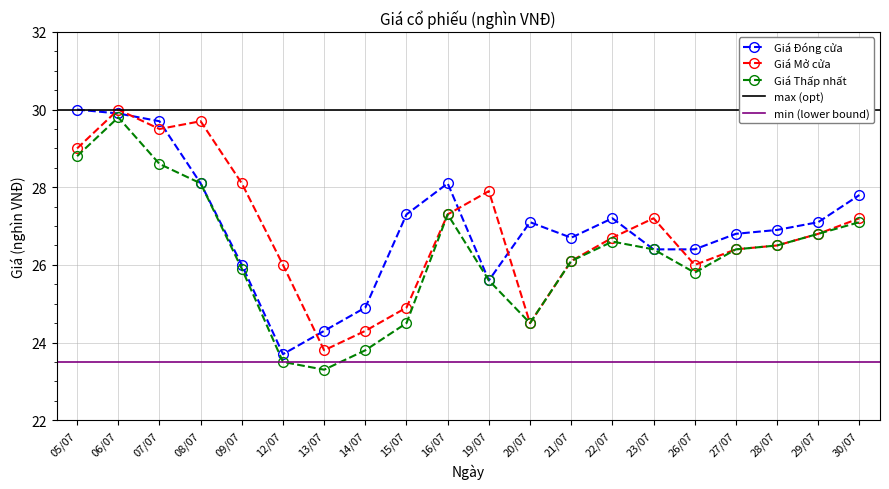

How many times do Giá Mở cửa and Giá Đóng cửa cross each other?

8